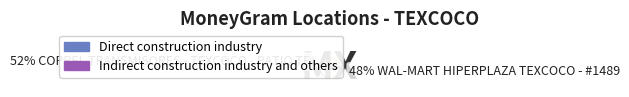

Is there any slice that represents more than half of the pie?

Yes